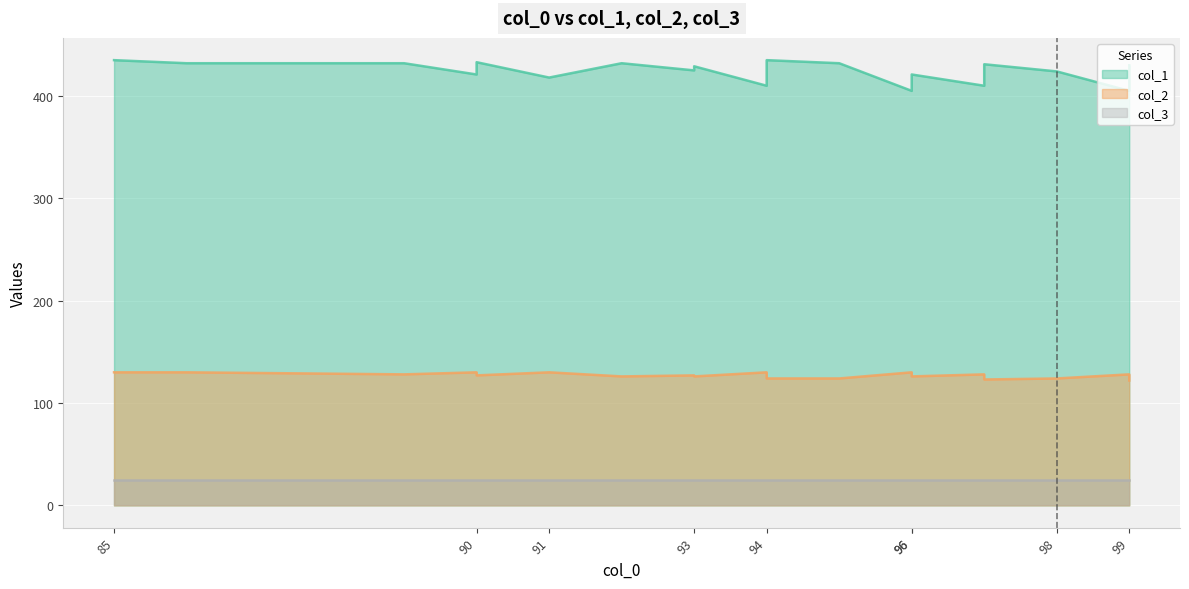

True or false: col_2 has a value of 56 at 96.

False